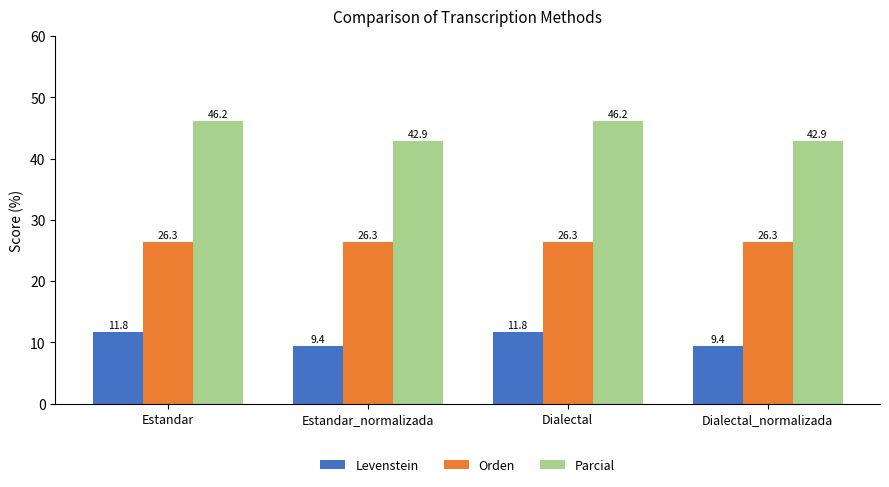

What is the difference between the second highest and second lowest values in the Levenstein series?

2.4